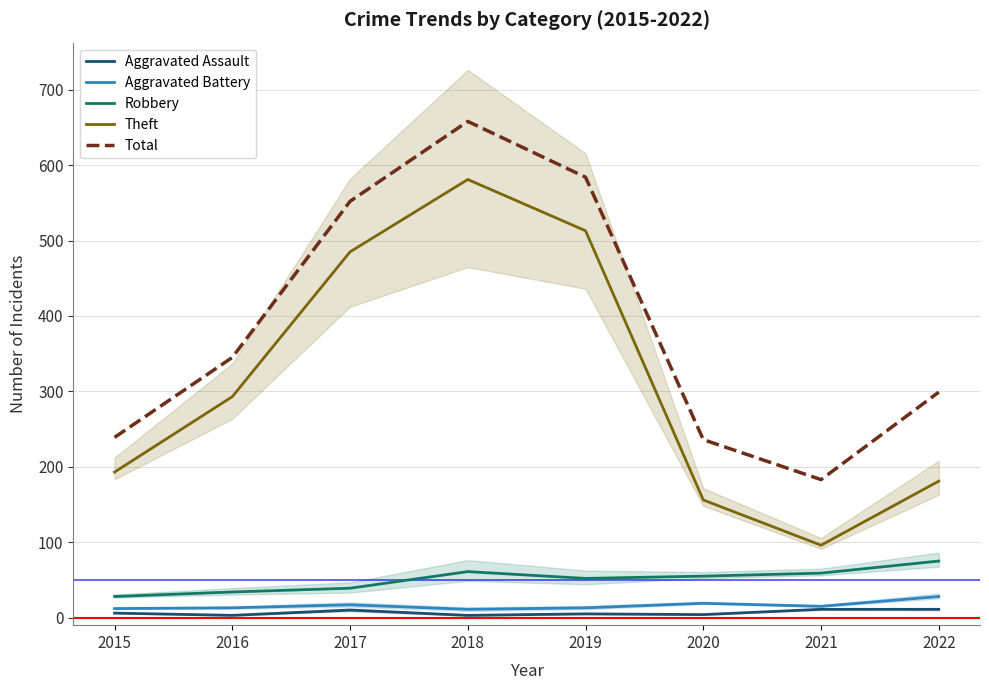

List the labels in order of Total value, largest first.

2018, 2019, 2017, 2016, 2022, 2015, 2020, 2021